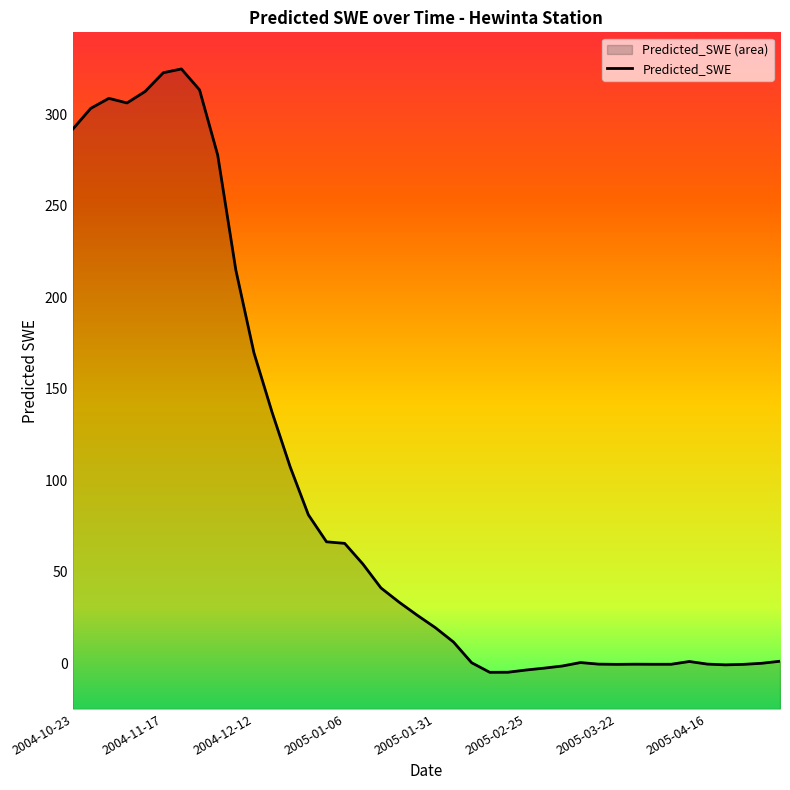

The chart shows a value of -0.5 at 37. True or false?

True